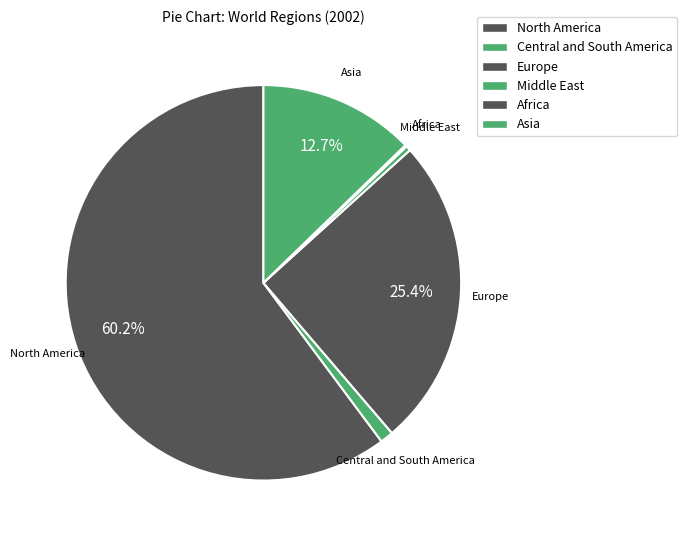

To the nearest percent, what percentage of the pie is Europe?

25%